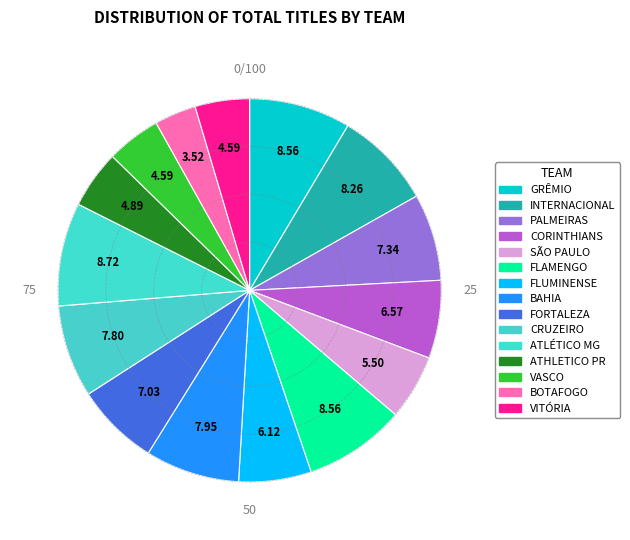

Count the number of slices in the pie.

15